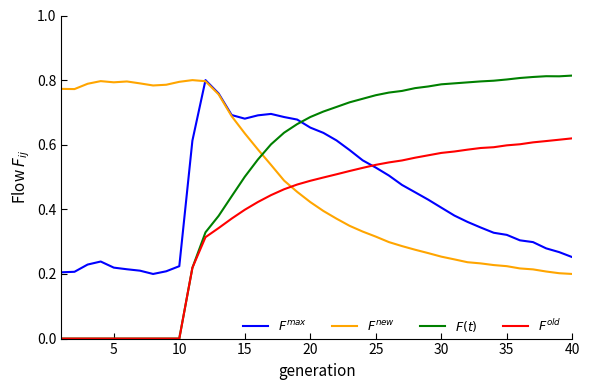

Is this an area chart (filled region under the line)?

No